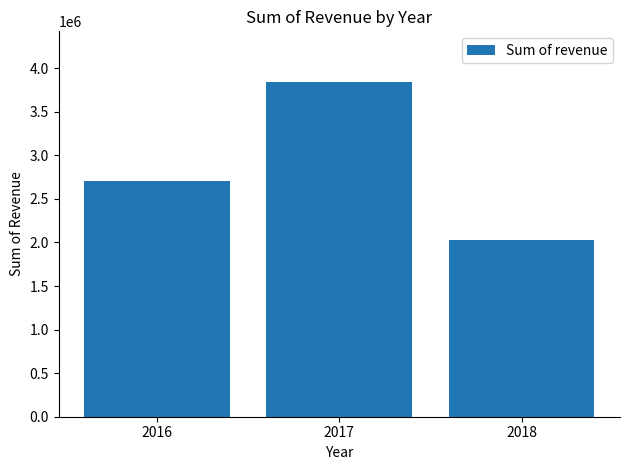

The value at 2018 is 3077496.9. True or false?

False